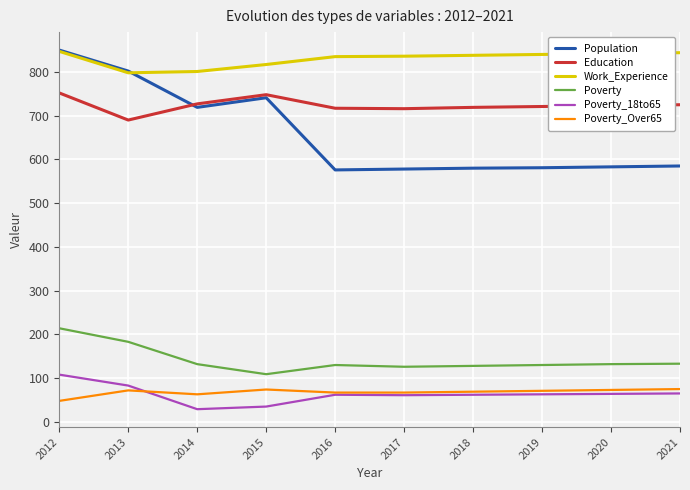

Is the value of Poverty at 2016 greater than the value of Poverty_Over65 at 2019?

Yes